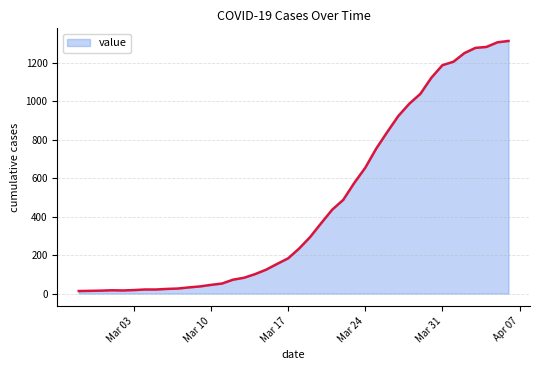

What is the difference between the maximum and minimum values?

1300